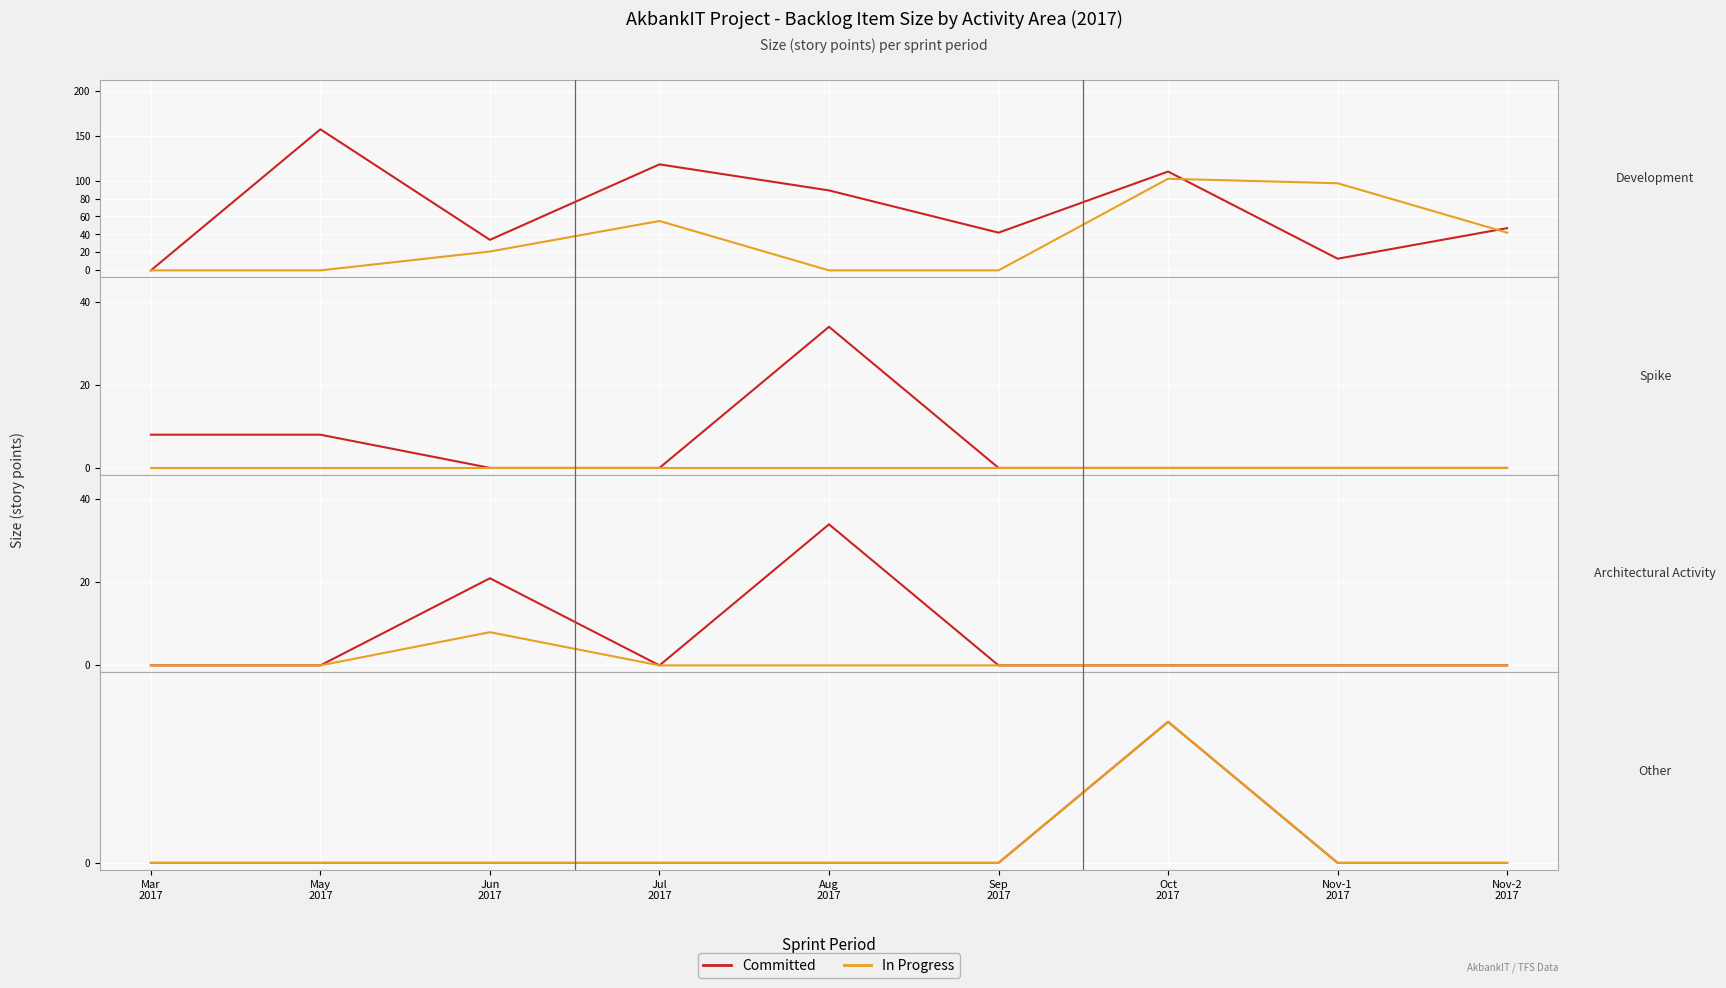

What is the difference between the maximum and minimum values in the In Progress series?

13